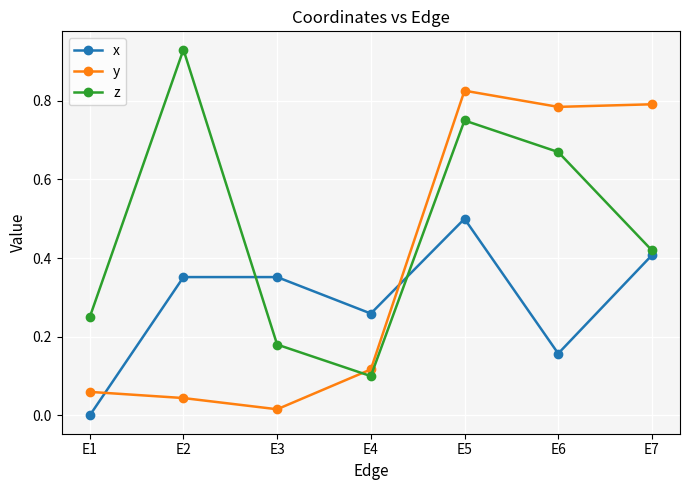

True or false: x has a value of 0.2 at E1.

False